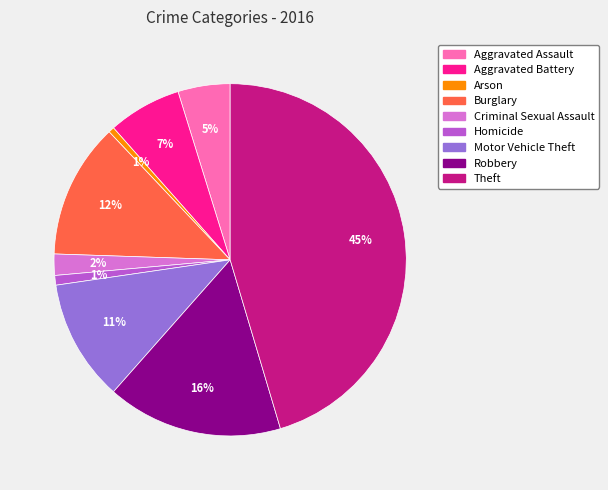

Do Arson and Theft together represent more than half of the pie?

No